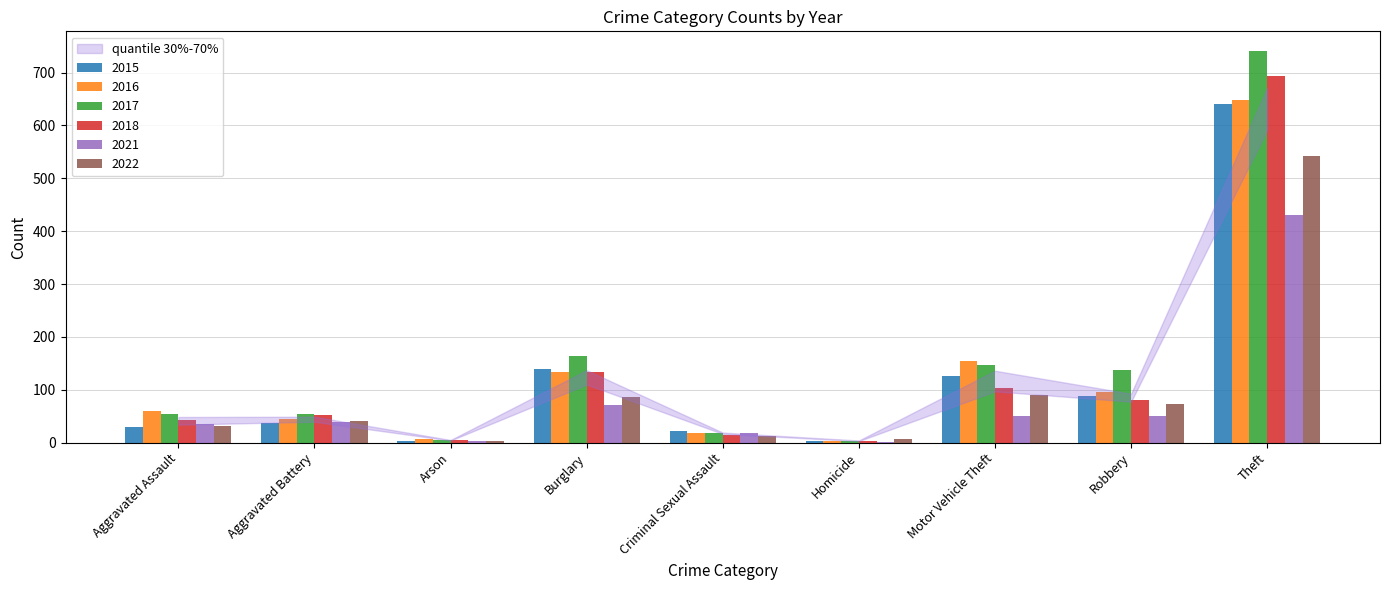

Between Burglary and Theft, which series saw the biggest shift?

2017